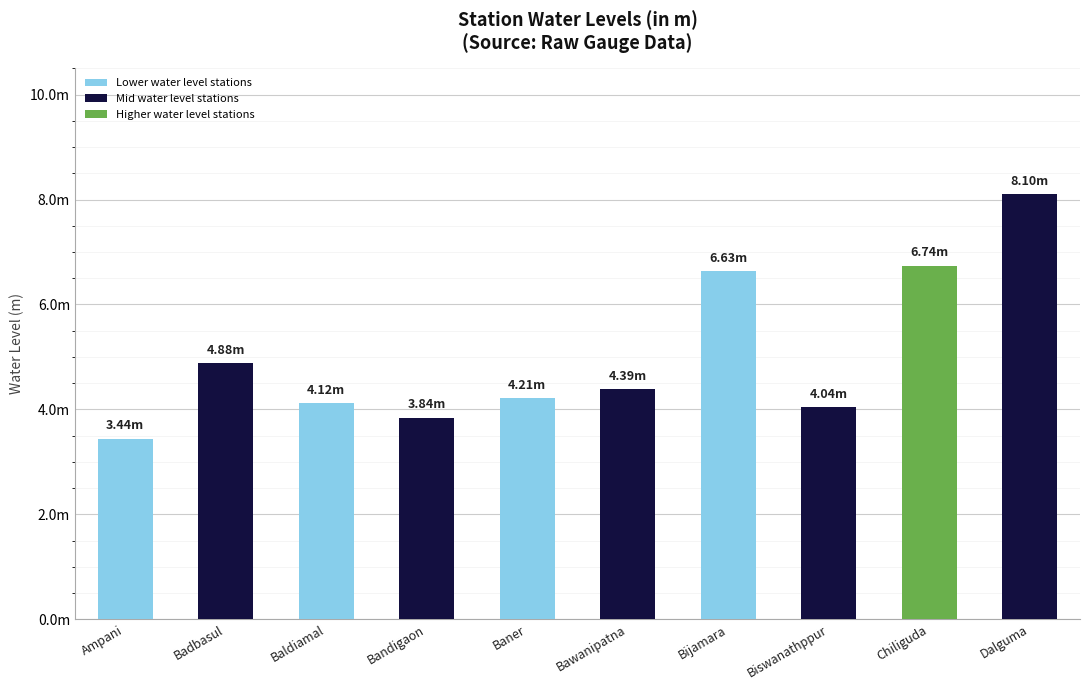

List the labels in order of value, largest first.

Dalguma, Chiliguda, Bijamara, Badbasul, Bawanipatna, Baner, Baldiamal, Biswanathppur, Bandigaon, Ampani